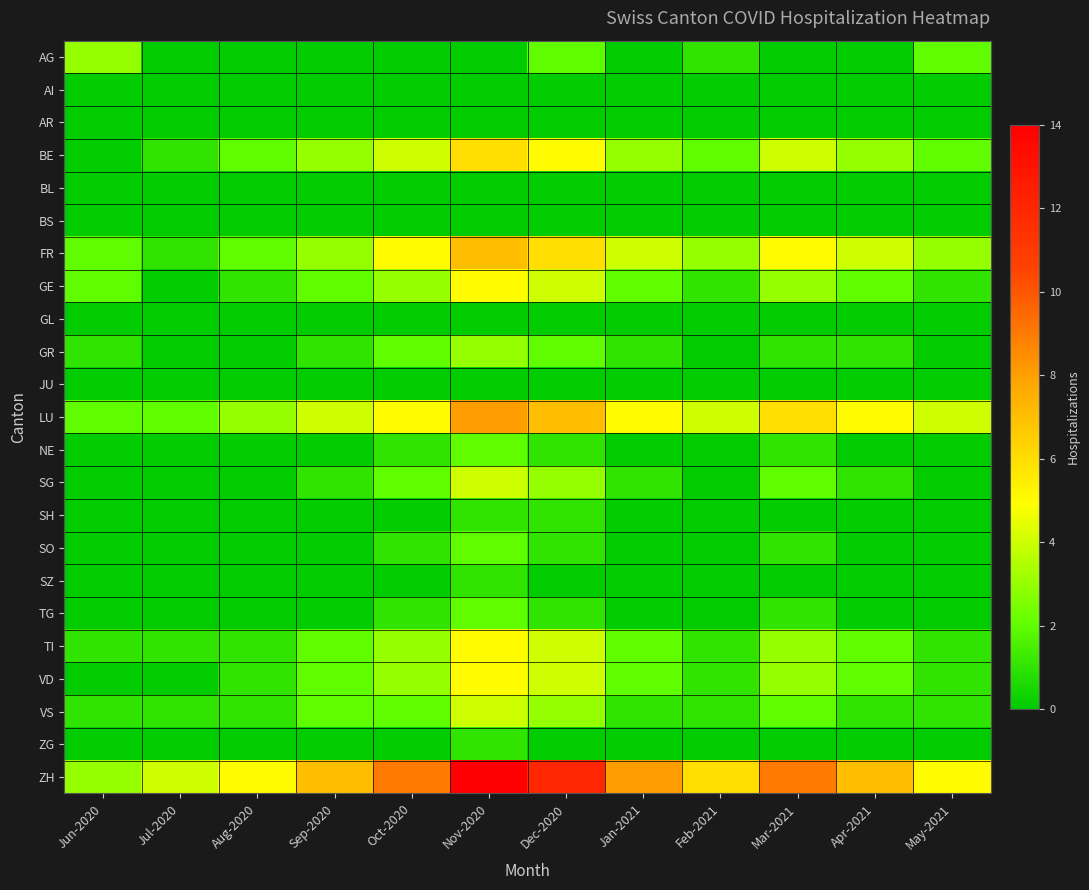

At which category is the sum across all series the highest?

Nov-2020